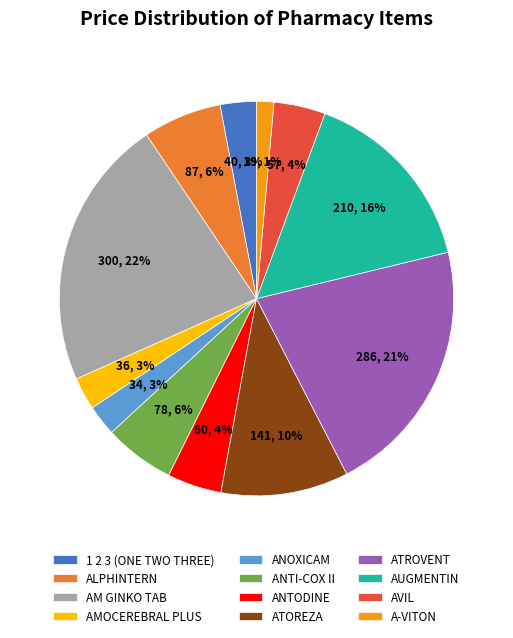

Combined, do ANTODINE and ANOXICAM account for over 50%?

No